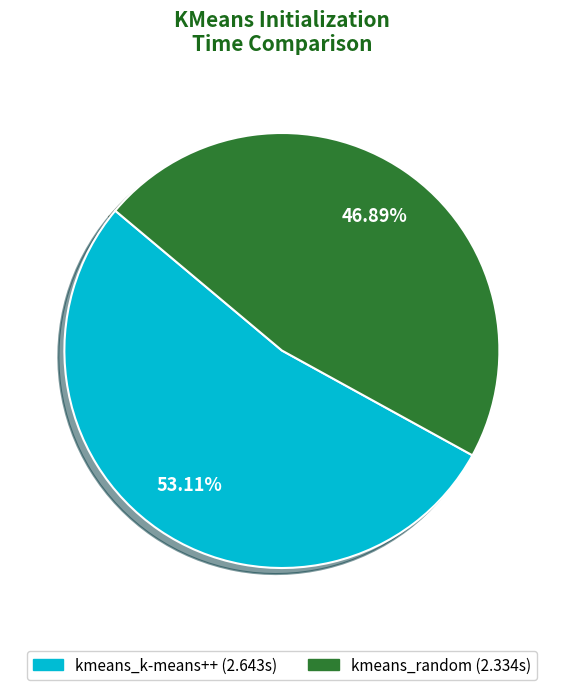

True or false: kmeans_random accounts for 53% of the total.

False